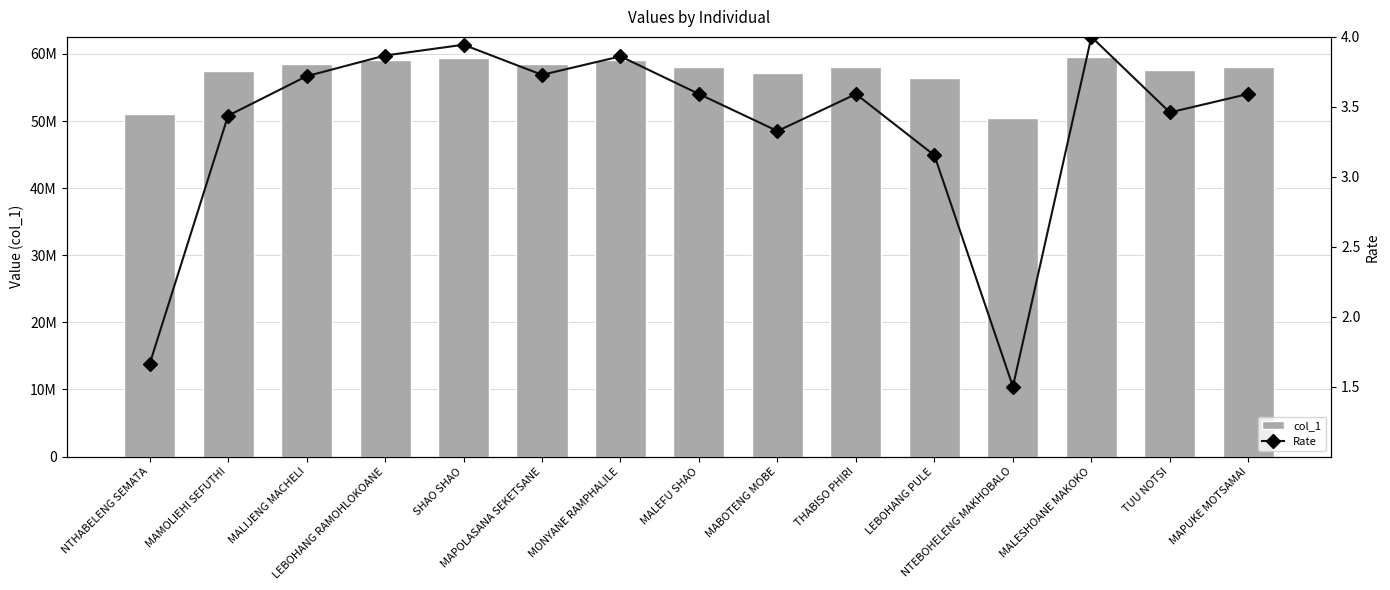

What is the difference between the Rate values at MABOTENG MOBE and MALESHOANE MAKOKO?

0.7